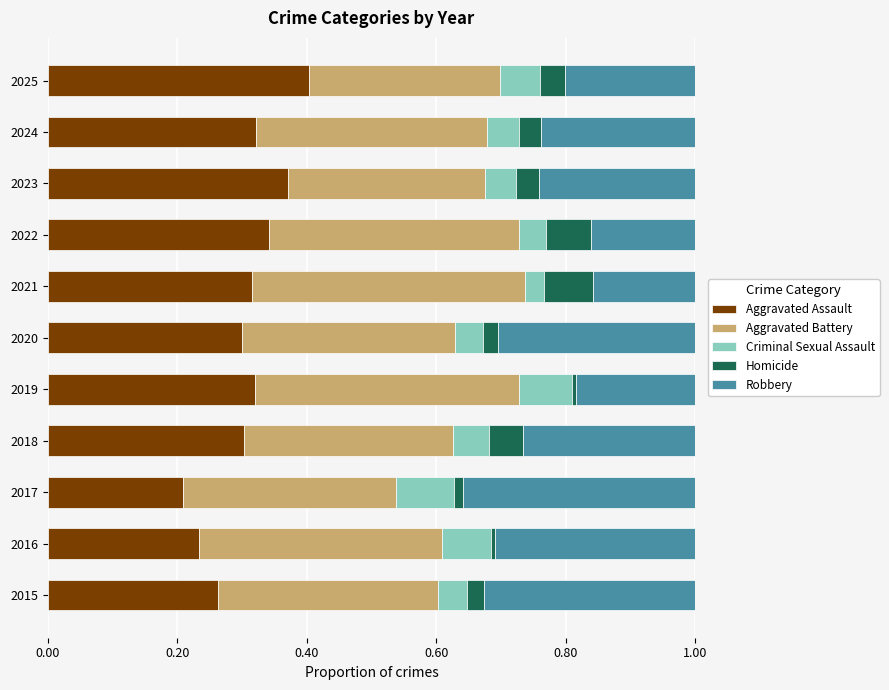

True or false: Aggravated Assault has a value of 0.1 at 2015.

False